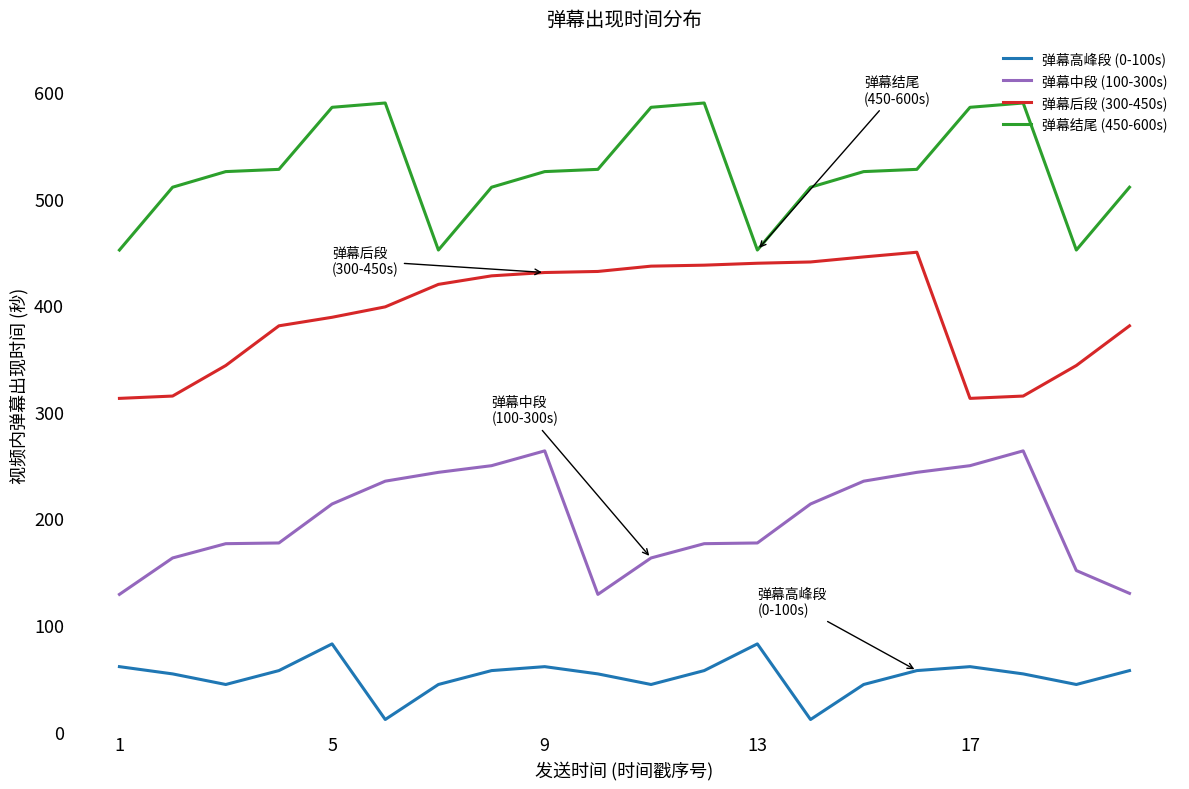

How many values in the 弹幕中段 (100-300s) series are below 213?

10